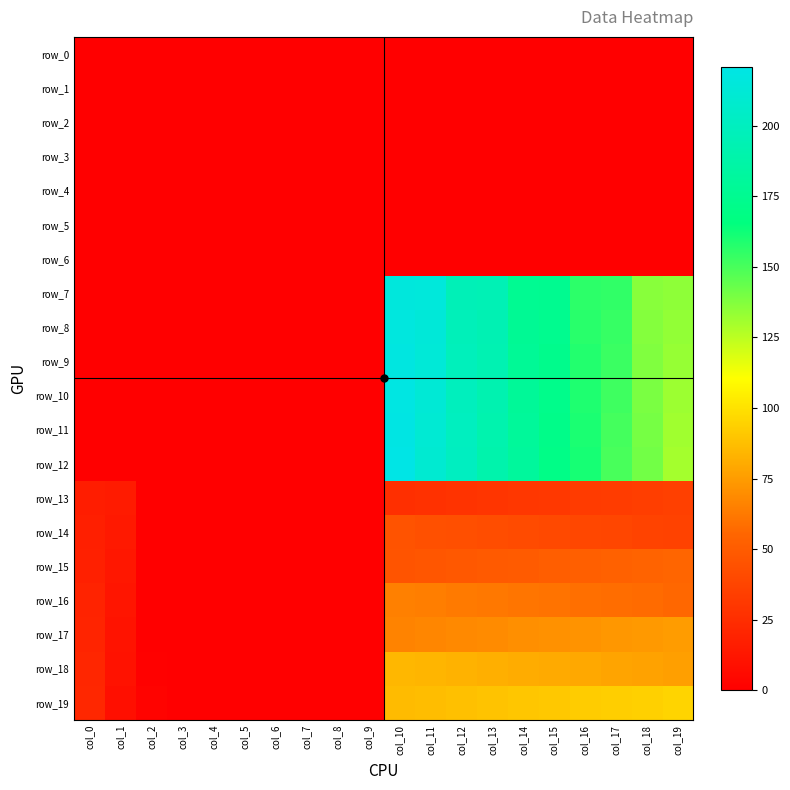

Reading right to left, list all the values displayed in this chart.

row_0: 0.0	0.0	0.0	0.0	0.0	0.0	0.0	0.0	0.0	0.0	0.0	0.0	0.0	0.0	0.0	0.0	0.0	0.0	0.0	0.0
row_1: 0.0	0.0	0.0	0.0	0.0	0.0	0.0	0.0	0.0	0.0	0.0	0.0	0.0	0.0	0.0	0.0	0.0	0.0	0.0	0.0
row_2: 0.0	0.0	0.0	0.0	0.0	0.0	0.0	0.0	0.0	0.0	0.0	0.0	0.0	0.0	0.0	0.0	0.0	0.0	0.0	0.0
row_3: 0.0	0.0	0.0	0.0	0.0	0.0	0.0	0.0	0.0	0.0	0.0	0.0	0.0	0.0	0.0	0.0	0.0	0.0	0.0	0.0
row_4: 0.0	0.0	0.0	0.0	0.0	0.0	0.0	0.0	0.0	0.0	0.0	0.0	0.0	0.0	0.0	0.0	0.0	0.0	0.0	0.0
row_5: 0.0	0.0	0.0	0.0	0.0	0.0	0.0	0.0	0.0	0.0	0.0	0.0	0.0	0.0	0.0	0.0	0.0	0.0	0.0	0.0
row_6: 0.0	0.0	0.0	0.0	0.0	0.0	0.0	0.0	0.0	0.0	0.0	0.0	0.0	0.0	0.0	0.0	0.0	0.0	0.0	0.0
row_7: 135.0	136.0	155.0	156.0	175.0	176.0	195.0	196.0	215.0	216.0	0.0	0.0	0.0	0.0	0.0	0.0	0.0	0.0	0.0	0.0
row_8: 134.0	137.0	154.0	157.0	174.0	177.0	194.0	197.0	214.0	217.0	0.0	0.0	0.0	0.0	0.0	0.0	0.0	0.0	0.0	0.0
row_9: 133.0	138.0	153.0	158.0	173.0	178.0	193.0	198.0	213.0	218.0	0.0	0.0	0.0	0.0	0.0	0.0	0.0	0.0	0.0	0.0
row_10: 132.0	139.0	152.0	159.0	172.0	179.0	192.0	199.0	212.0	219.0	0.0	0.0	0.0	0.0	0.0	0.0	0.0	0.0	0.0	0.0
row_11: 131.0	140.0	151.0	160.0	171.0	180.0	191.0	200.0	211.0	220.0	0.0	0.0	0.0	0.0	0.0	0.0	0.0	0.0	0.0	0.0
row_12: 130.0	141.0	150.0	161.0	170.0	181.0	190.0	201.0	210.0	221.0	0.0	0.0	0.0	0.0	0.0	0.0	0.0	0.0	0.0	0.0
row_13: 35.0	34.0	33.0	32.0	31.0	30.0	29.0	28.0	27.0	26.0	0.0	0.0	0.0	0.0	0.0	0.0	0.0	0.0	15.0	16.0
row_14: 36.0	37.0	38.0	39.0	40.0	41.0	42.0	43.0	44.0	45.0	0.0	0.0	0.0	0.0	0.0	0.0	0.0	0.0	14.0	17.0
row_15: 55.0	54.0	53.0	52.0	51.0	50.0	49.0	48.0	47.0	46.0	0.0	0.0	0.0	0.0	0.0	0.0	0.0	0.0	13.0	18.0
row_16: 56.0	57.0	58.0	59.0	60.0	61.0	62.0	63.0	64.0	65.0	0.0	0.0	0.0	0.0	0.0	0.0	0.0	0.0	12.0	19.0
row_17: 75.0	74.0	73.0	72.0	71.0	70.0	69.0	68.0	67.0	66.0	0.0	0.0	0.0	0.0	0.0	0.0	0.0	0.0	11.0	20.0
row_18: 76.0	77.0	78.0	79.0	80.0	81.0	82.0	83.0	84.0	85.0	0.0	0.0	0.0	0.0	0.0	0.0	0.0	1.0	10.0	21.0
row_19: 95.0	94.0	93.0	92.0	91.0	90.0	89.0	88.0	87.0	86.0	0.0	0.0	0.0	0.0	0.0	0.0	0.0	2.0	9.0	22.0